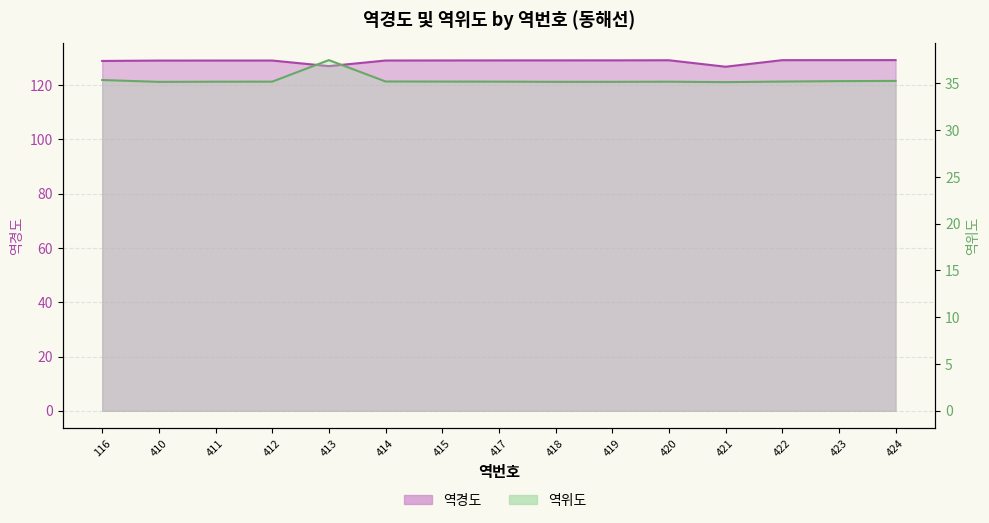

List the series in order of their overall mean, highest first.

역경도, 역위도